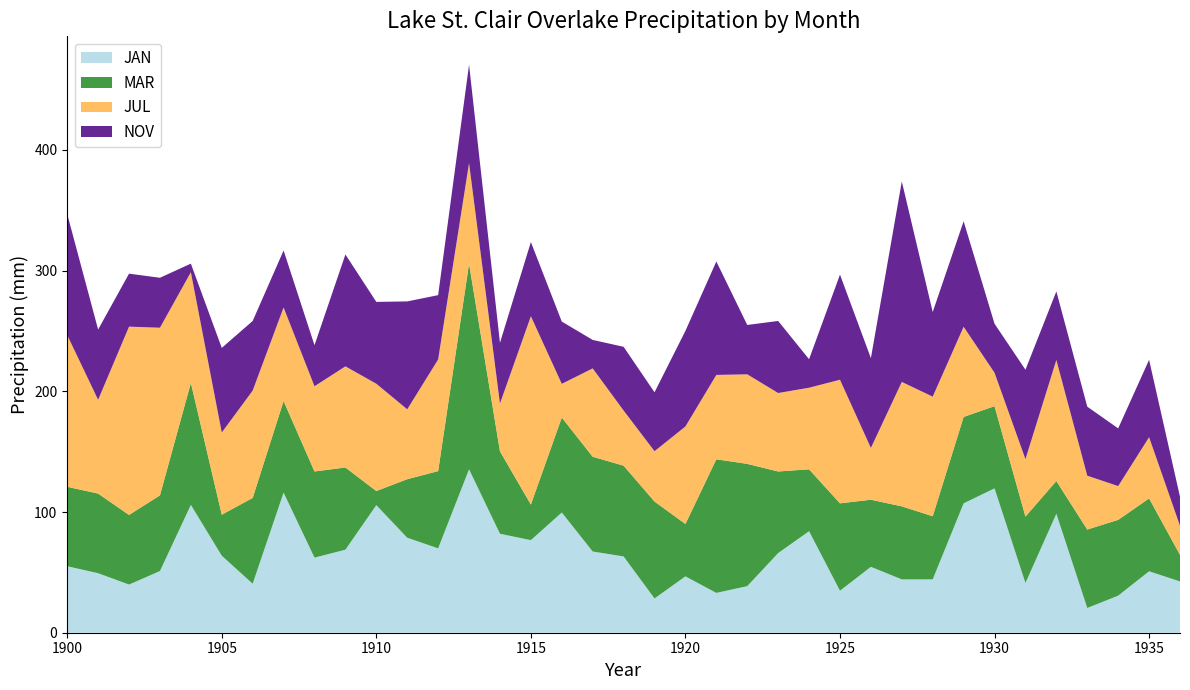

Reading left to right, transcribe all the data shown in this chart.

JAN: 55.1	49.3	39.9	51.1	105.9	63.8	40.6	116.1	62.2	68.8	105.7	78.7	69.9	135.4	82.0	76.7	99.6	67.3	63.2	28.4	46.7	33.0	38.6	66.0	84.1	34.8	54.6	44.2	44.2	107.2	119.6	41.2	98.6	20.5	30.7	50.9	42.5
MAR: 65.8	66.0	57.7	62.7	101.1	34.0	71.1	75.9	71.4	68.1	11.7	48.5	64.0	170.4	68.3	29.5	78.7	78.5	75.2	80.3	43.4	110.7	101.3	67.6	51.3	72.4	55.6	60.5	52.3	71.6	68.1	55.0	27.1	65.0	62.8	60.4	22.0
JUL: 125.7	77.7	156.0	138.9	91.7	68.1	88.9	77.5	70.6	83.8	88.9	57.9	92.5	83.3	39.6	156.0	27.9	73.2	45.7	41.7	80.8	69.9	74.2	65.0	67.6	102.4	42.9	103.1	99.1	74.7	27.7	47.6	100.3	44.6	28.0	50.7	24.1
NOV: 100.3	58.2	43.9	41.4	7.1	70.1	57.7	47.2	34.0	92.7	67.8	89.4	53.3	81.5	50.3	61.5	51.6	23.6	52.8	48.8	79.2	94.0	40.9	59.7	23.6	87.1	74.4	166.1	70.1	87.4	40.6	74.1	56.8	57.2	47.8	64.1	24.0